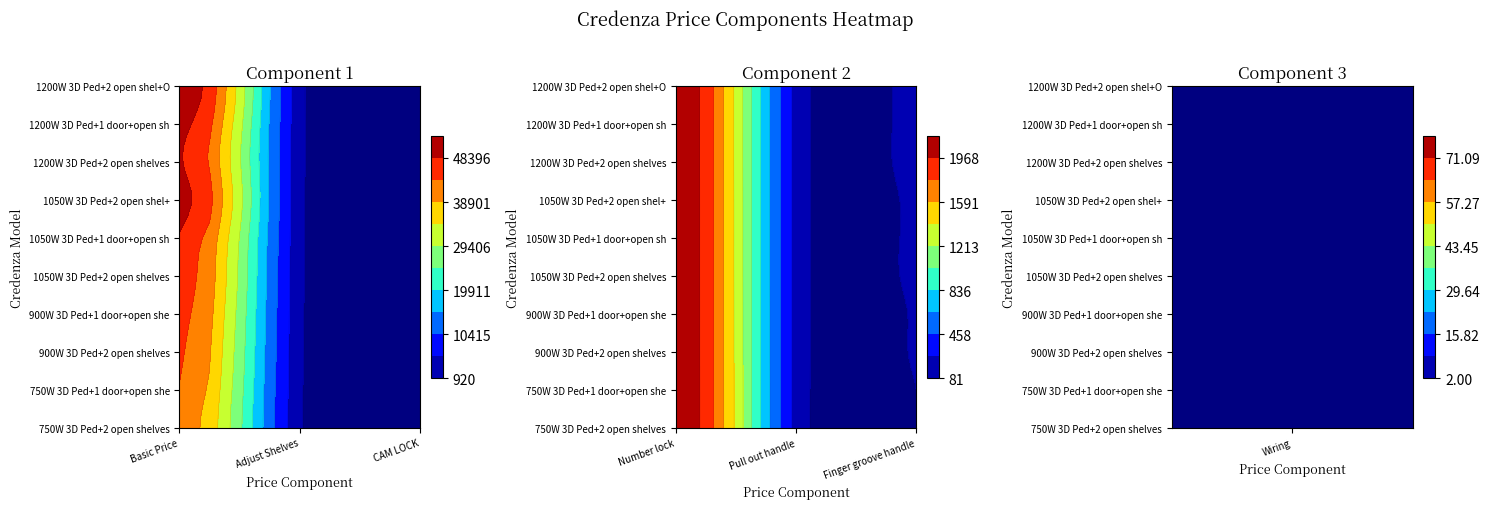

What is the sum of all 900 W 3 D Pedastal+ One door + open she values?

50659.5